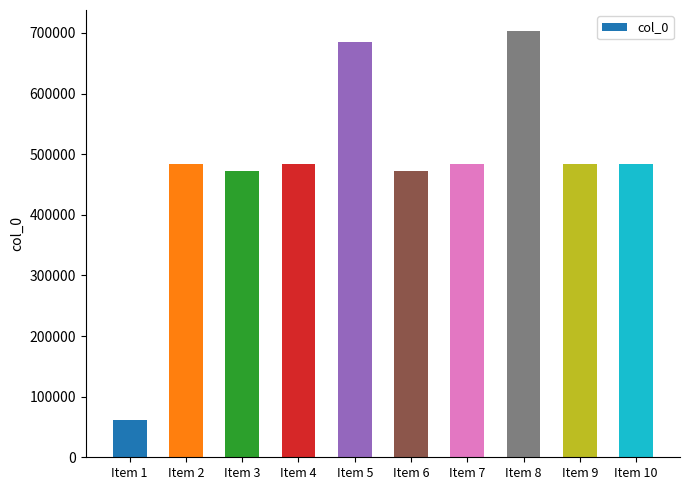

How many data points are less than 483227?

5